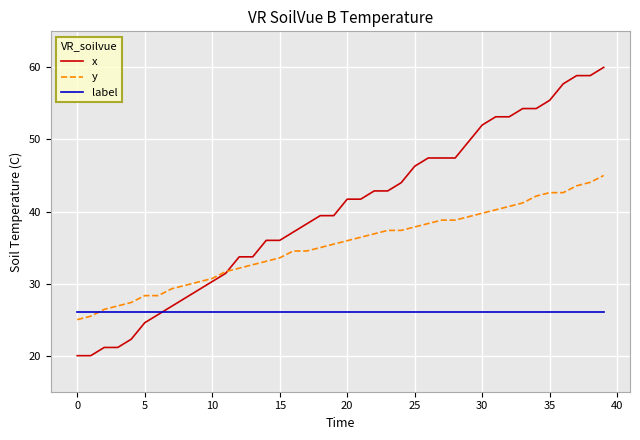

What is the highest value of the label series?

26.0